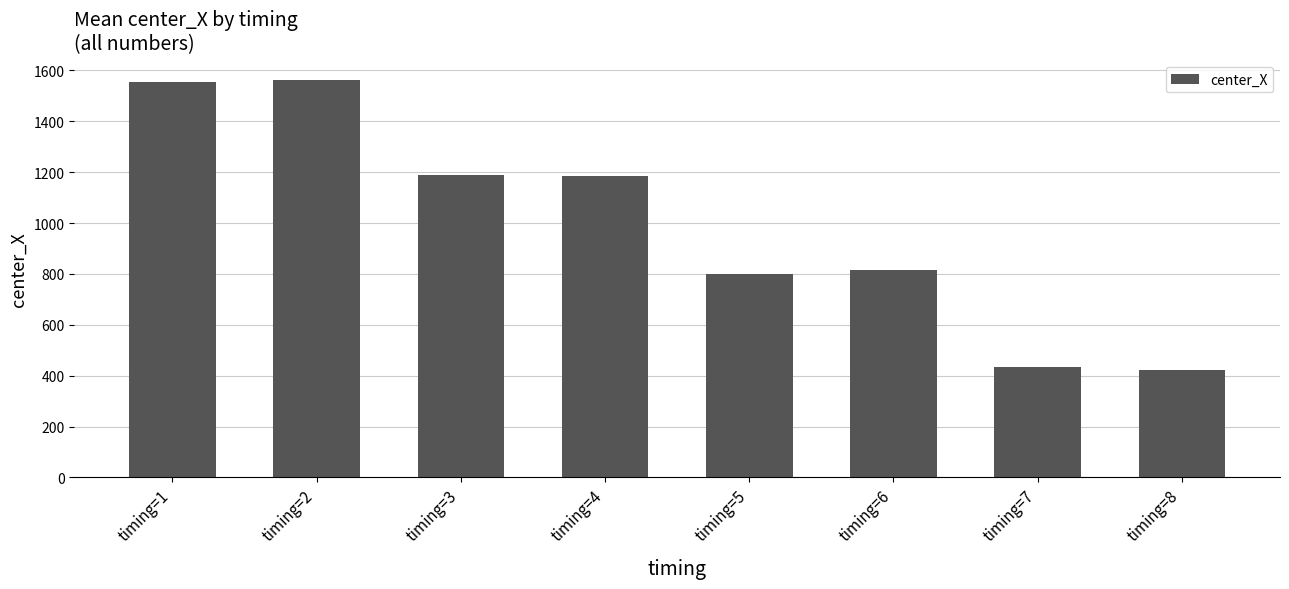

What is the smallest value displayed?

422.2